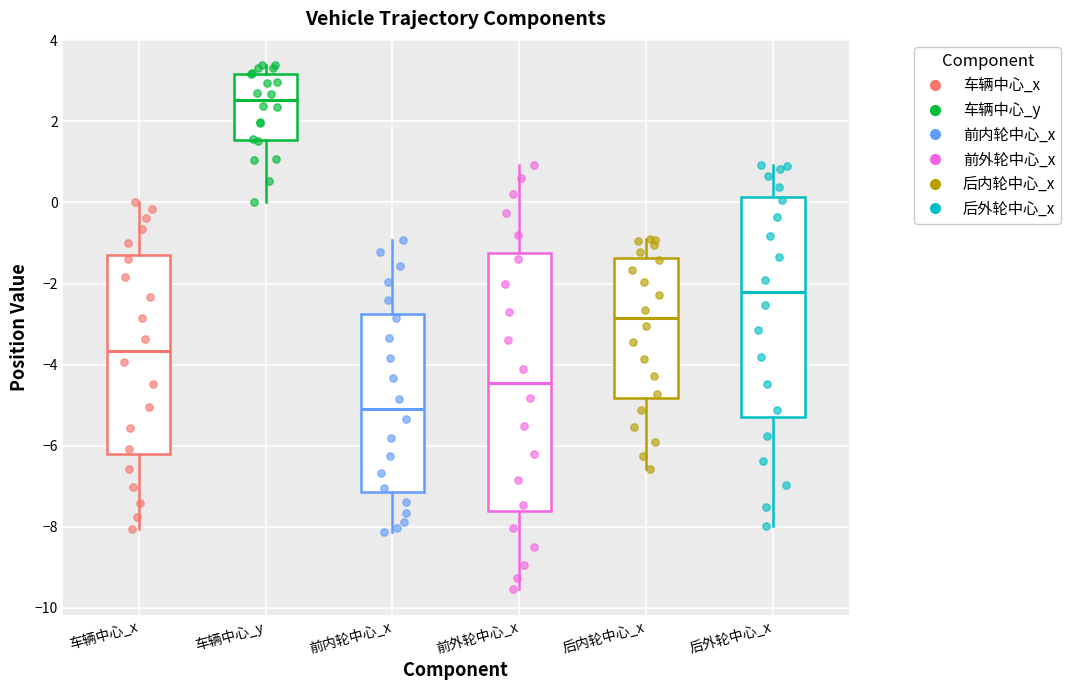

Which box's median line is the lowest?

前内轮中心_x